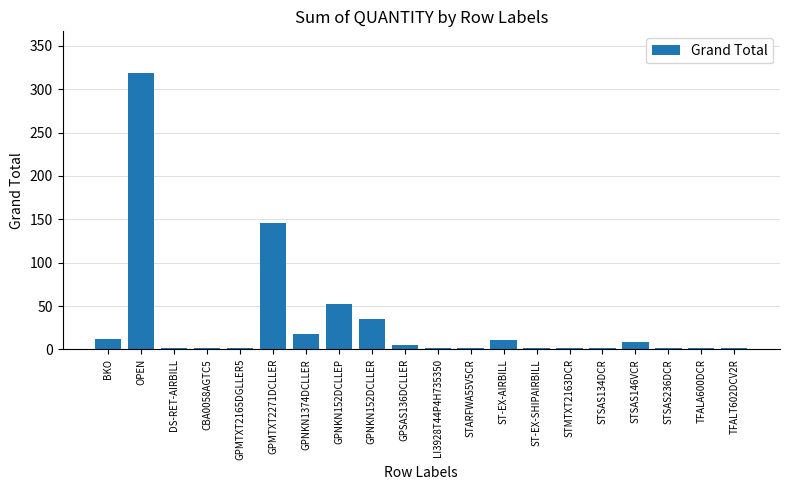

Which category has the highest value across all series?

OPEN